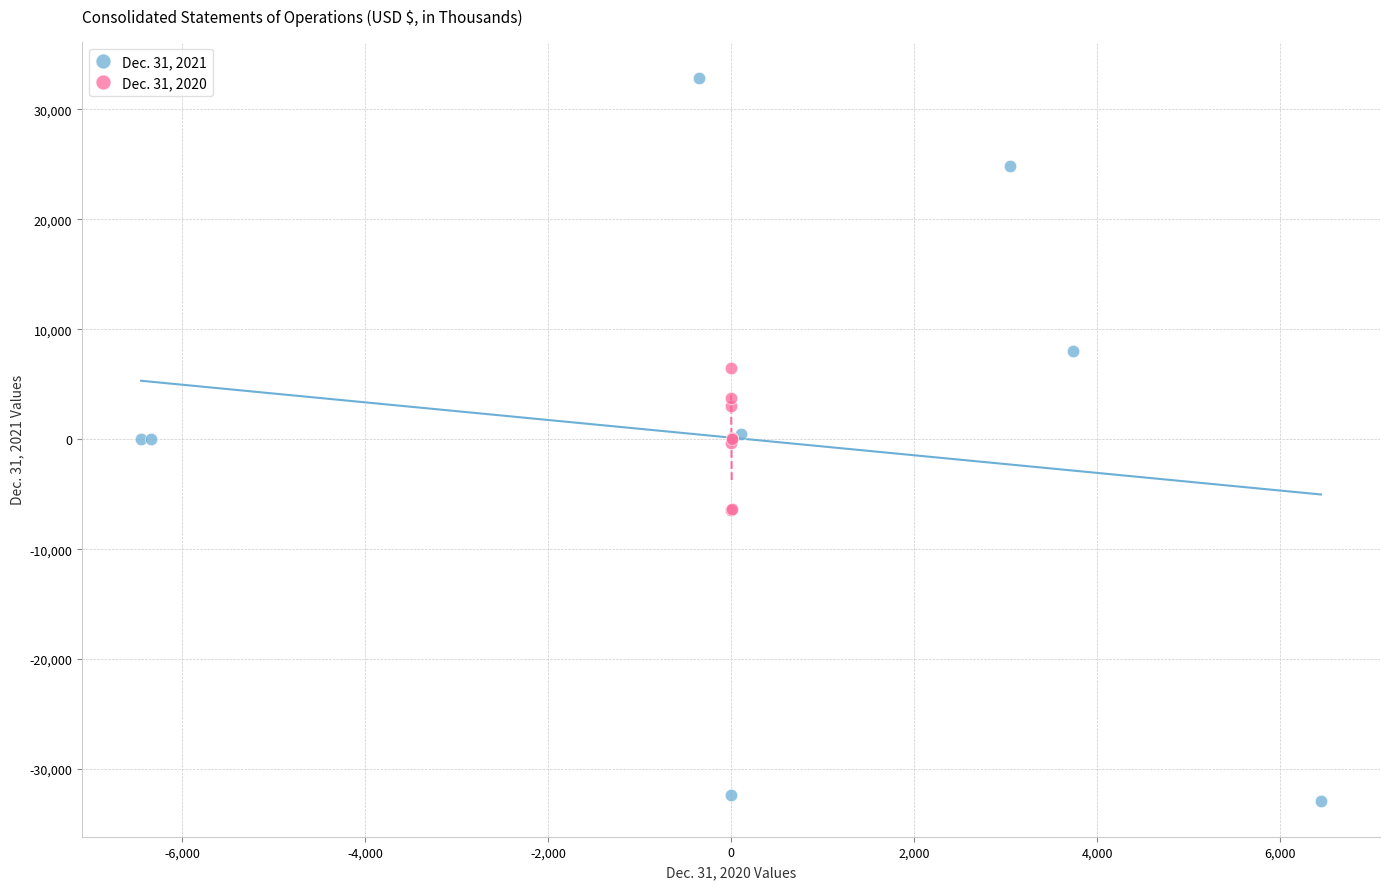

Which series contains the lowest Y value?

Dec. 31, 2021